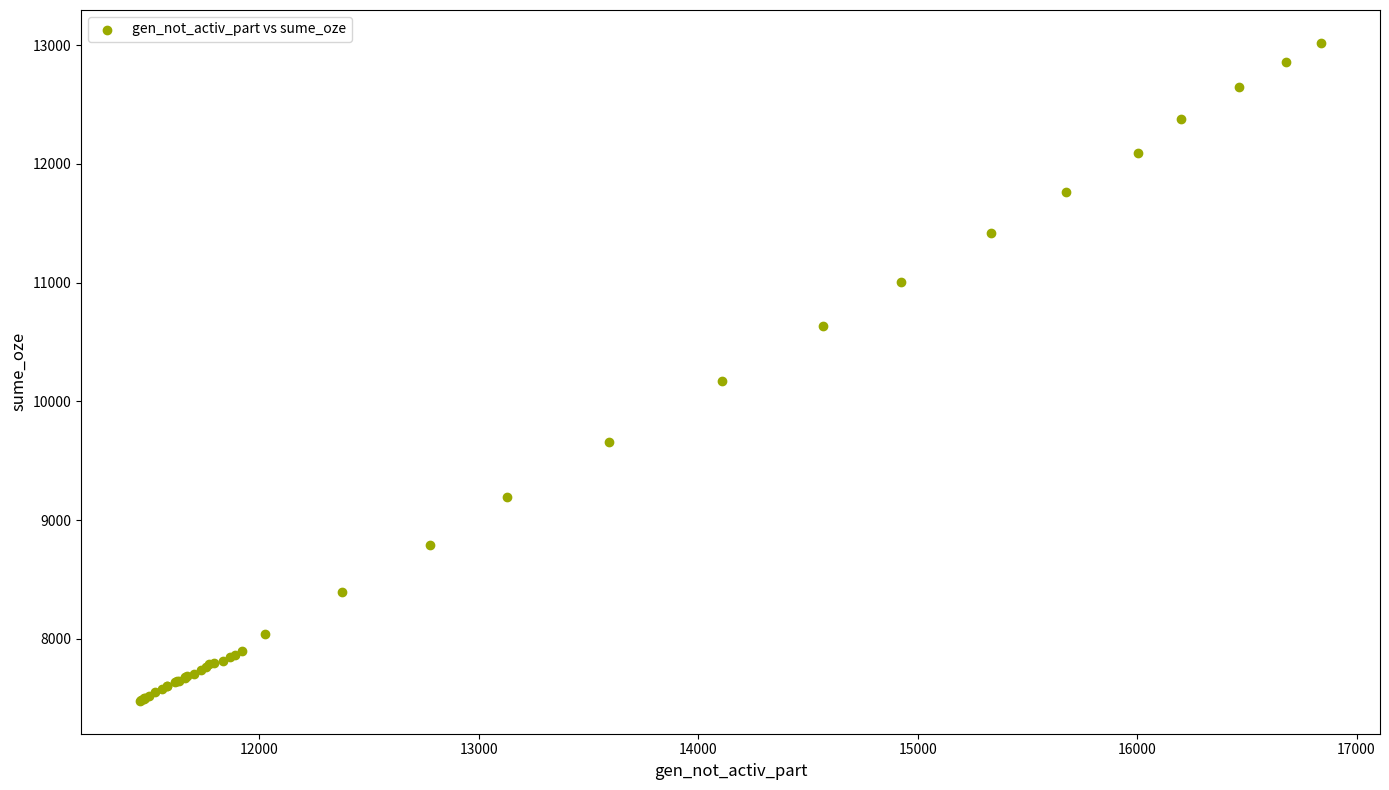

What Y value in the scatter plot is closest to 10249?

10175